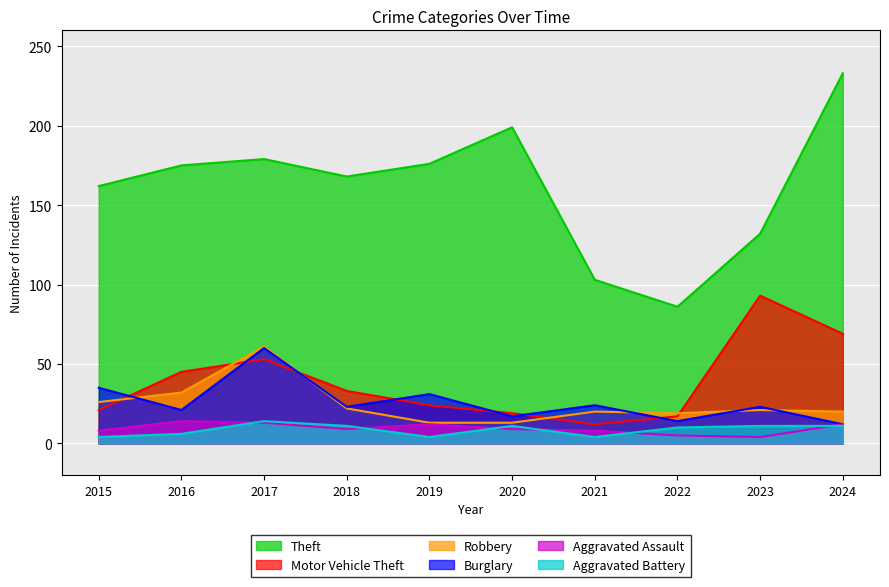

What are all the series names shown in the legend?

Theft, Motor Vehicle Theft, Robbery, Burglary, Aggravated Assault, Aggravated Battery